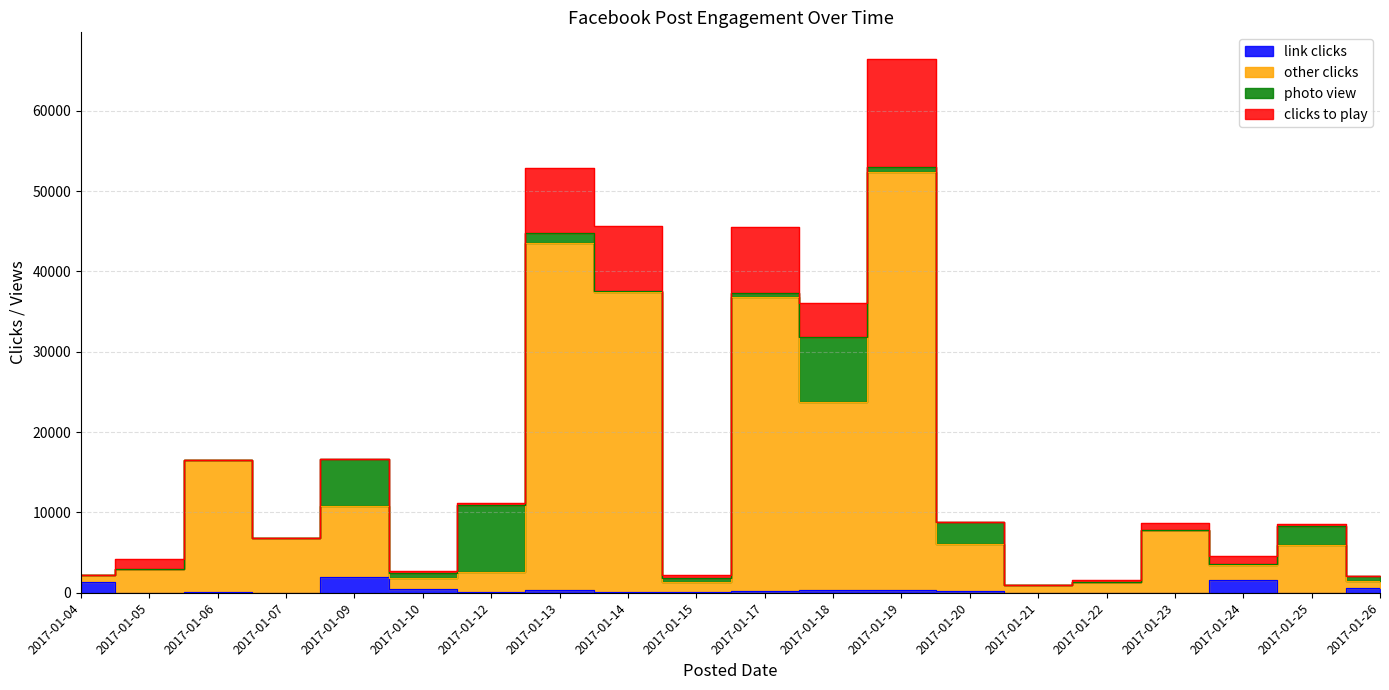

What is the highest value of the link clicks series?

2003